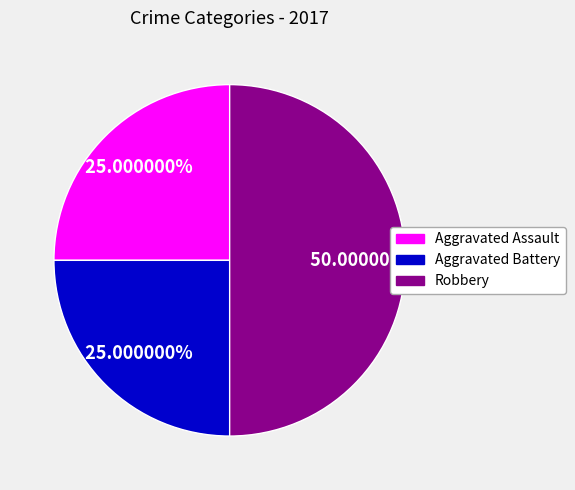

Do Aggravated Battery and Robbery together represent more than half of the pie?

Yes